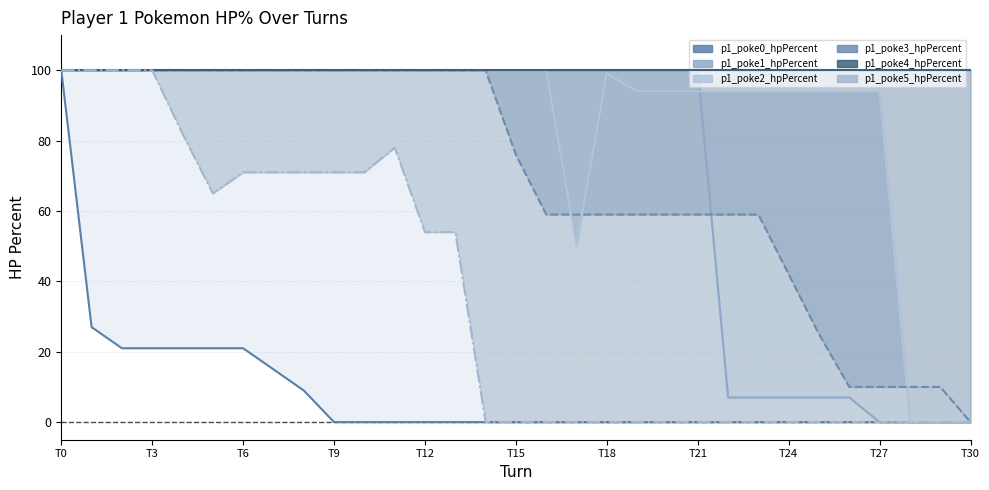

Between T0 and T12, which series saw the biggest shift?

p1_poke0_hpPercent